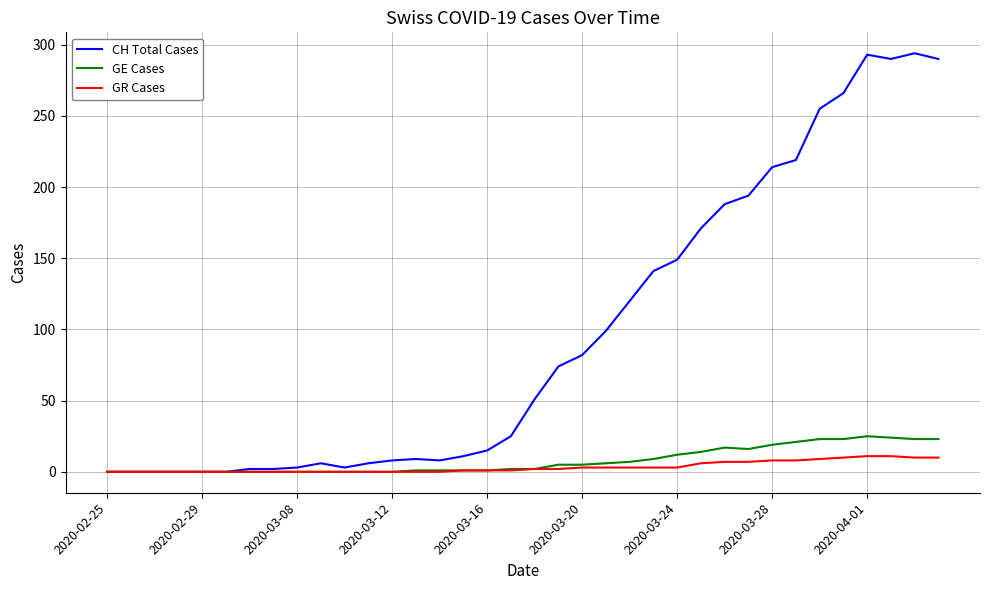

Rank the series by their maximum value, from highest to lowest.

CH Total Cases, GE Cases, GR Cases